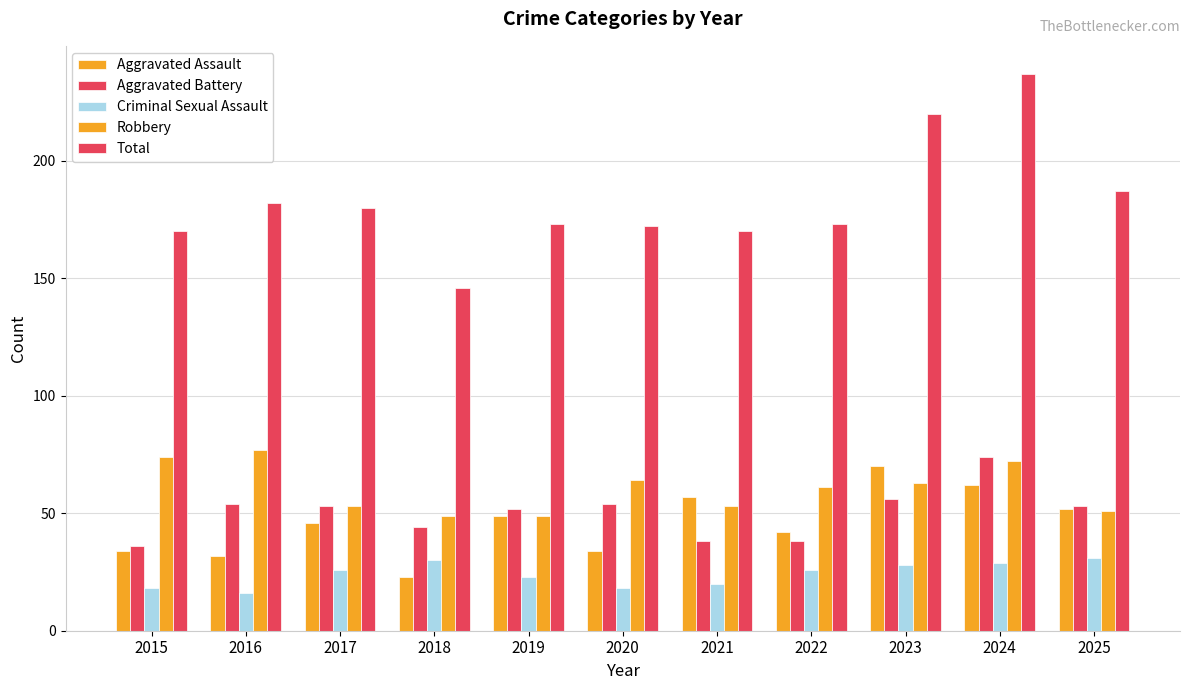

How many bars are there in each group?

5